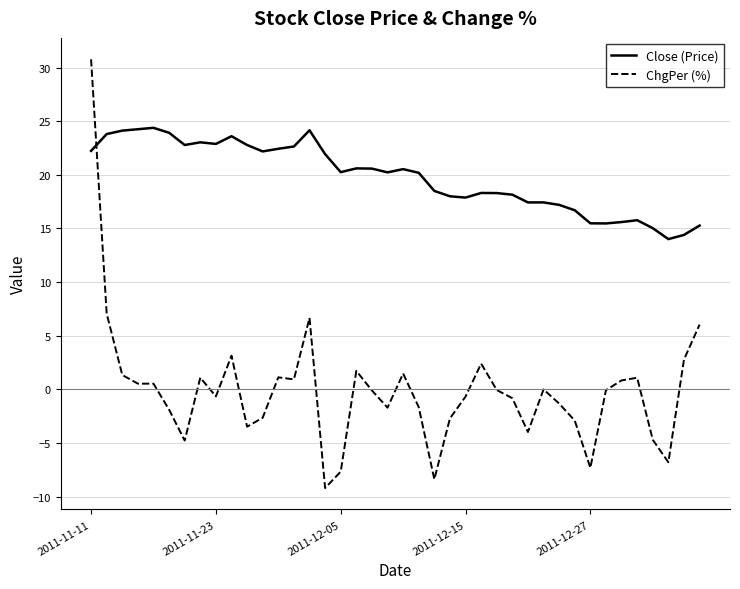

What is the sum of all Close (Price) values?

792.4